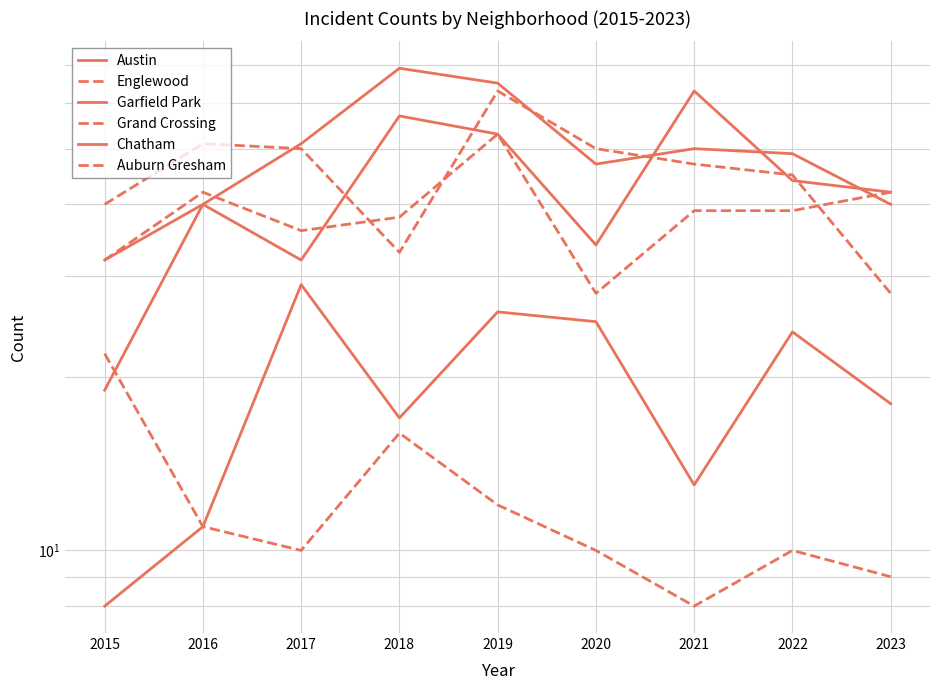

At 2022, list the series in order from smallest to largest.

Auburn Gresham, Chatham, Grand Crossing, Austin, Englewood, Garfield Park